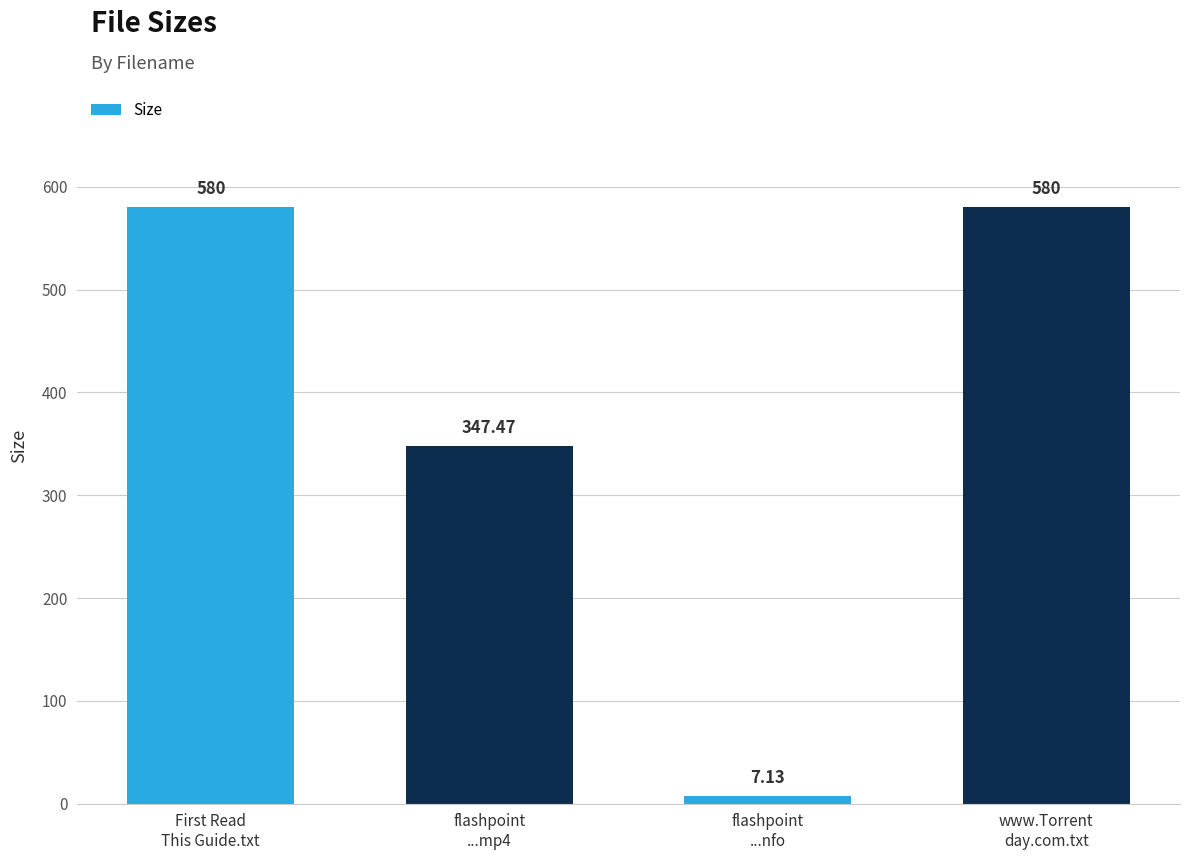

How many bars are there in total?

4